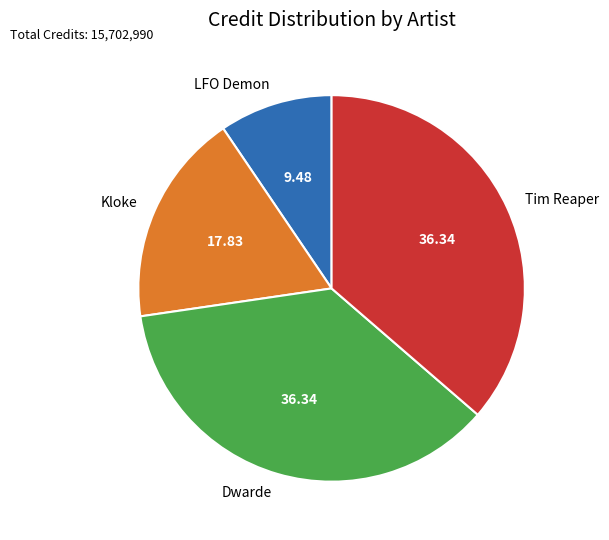

How many slices are in this pie chart?

4